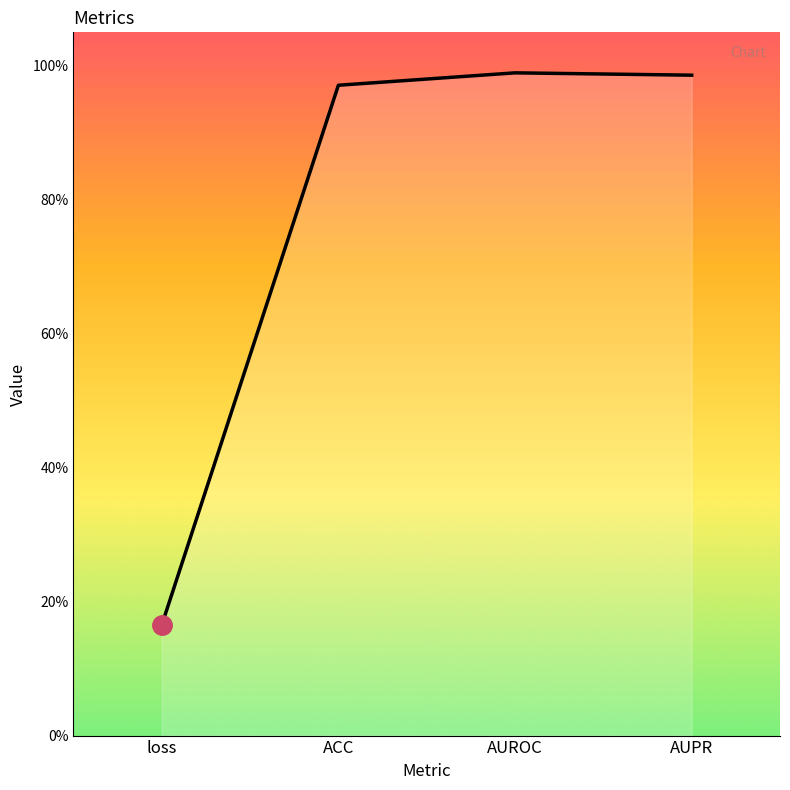

Does the chart have visible grid lines?

No